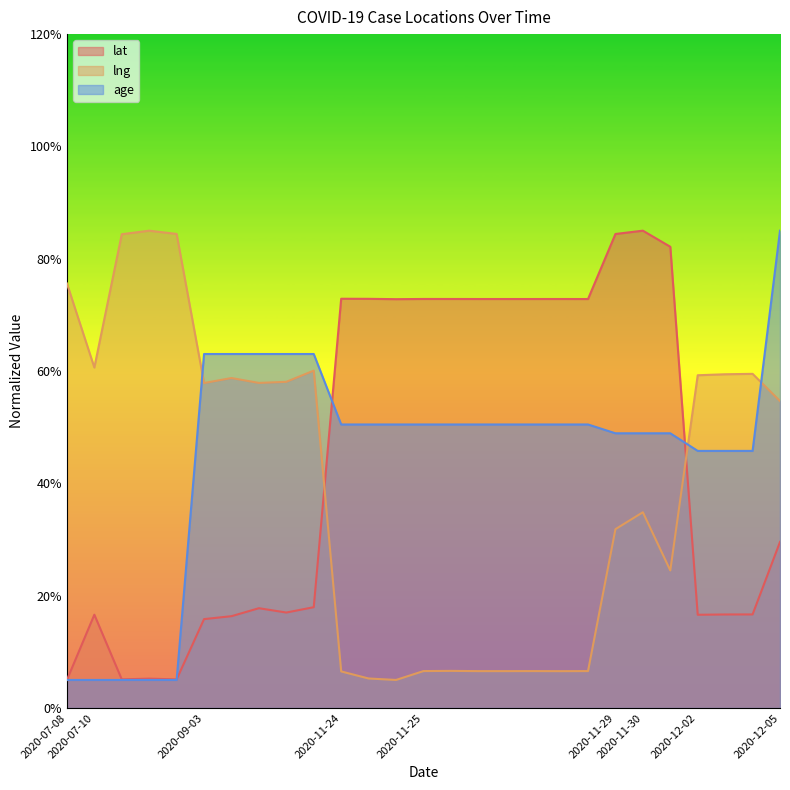

Where do age and lng first cross each other?

2020-07-10 and 2020-09-03